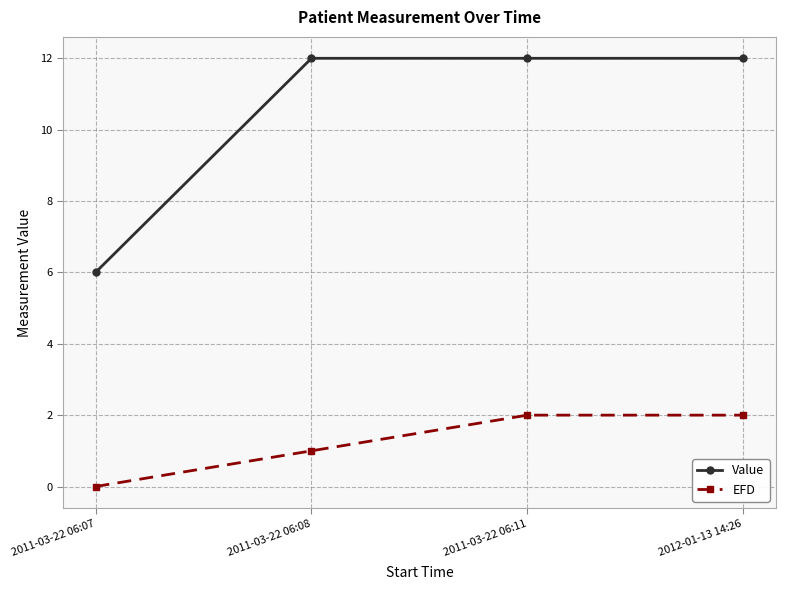

True or false: Value and EFD cross at least once.

False